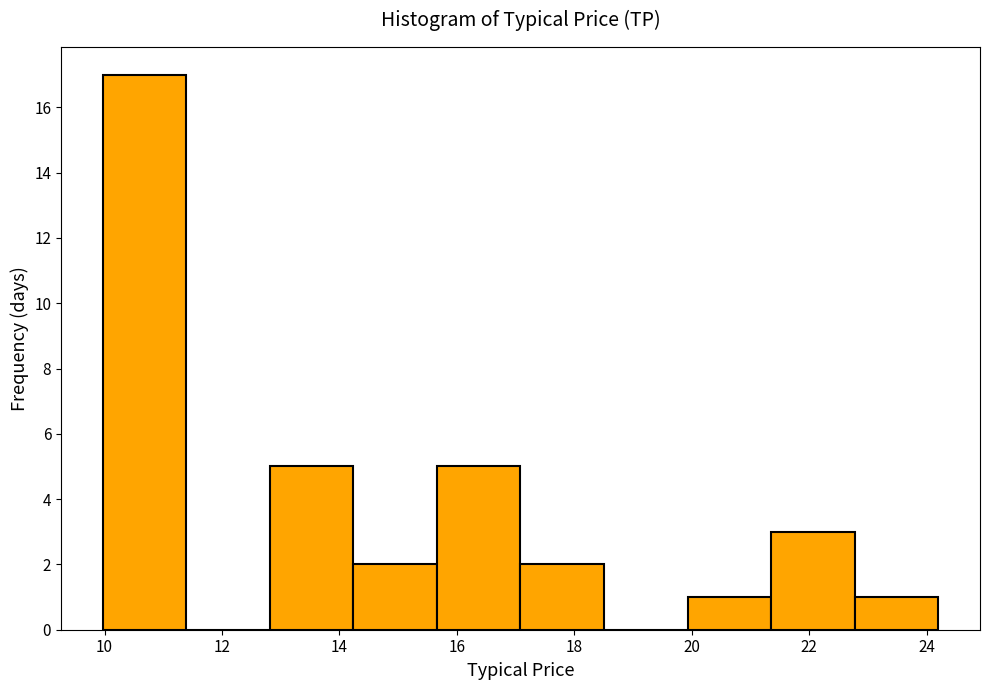

How tall is the bar that spans 14.2 to 15.6 on the x-axis? Neither the bar edges nor the heights are printed on the chart, so give them approximately, as read against the axes.

2